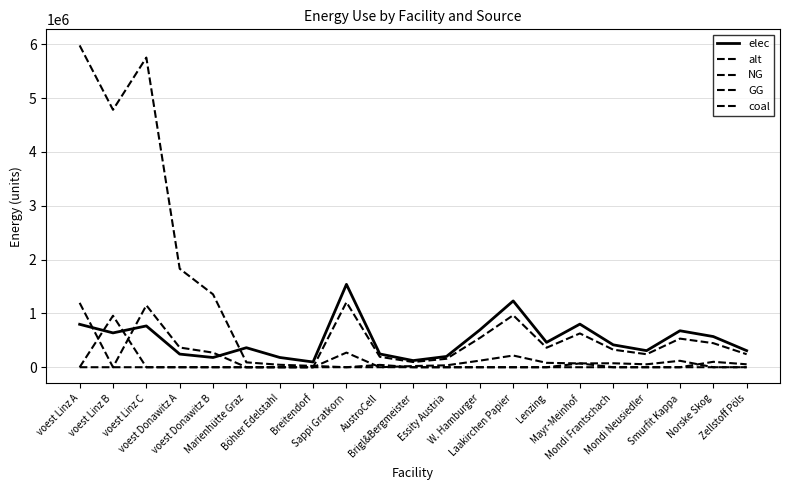

Reading right to left, what are all the values shown in this chart?

elec: Zellstoff Pöls=307908.6	Norske Skog=569630.8	Smurfit Kappa=677398.8	Mondi Neusiedler=307908.6	Mondi Frantschach=415676.6	Mayr-Meinhof=800562.3	Lenzing=461862.8	Laakirchen Papier=1231634.2	W. Hamburger=692794.3	Essity Austria=200140.6	Brigl&Bergmeister=123163.4	AustroCell=246326.8	Sappi Gratkorn=1539542.8	Breitendorf=97187.8	Böhler Edelstahl=181122.7	Marienhütte Graz=362245.4	voest Donawitz B=180533.5	voest Donawitz A=243964.2	voest Linz C=766975.6	voest Linz B=637640.5	voest Linz A=797050.6
alt: Zellstoff Pöls=241496.9	Norske Skog=446769.3	Smurfit Kappa=531293.2	Mondi Neusiedler=241496.9	Mondi Frantschach=326020.8	Mayr-Meinhof=627892.0	Lenzing=362245.4	Laakirchen Papier=965987.6	W. Hamburger=543368.0	Essity Austria=156973.0	Brigl&Bergmeister=96598.8	AustroCell=193197.5	Sappi Gratkorn=1207484.6	Breitendorf=0.0	Böhler Edelstahl=0.0	Marienhütte Graz=0.0	voest Donawitz B=0.0	voest Donawitz A=0.0	voest Linz C=0.0	voest Linz B=0.0	voest Linz A=0.0
NG: Zellstoff Pöls=0.0	Norske Skog=0.0	Smurfit Kappa=119541.0	Mondi Neusiedler=54336.8	Mondi Frantschach=73354.7	Mayr-Meinhof=70765.1	Lenzing=81505.2	Laakirchen Papier=217347.2	W. Hamburger=122257.8	Essity Austria=35318.9	Brigl&Bergmeister=21734.7	AustroCell=0.0	Sappi Gratkorn=271684.0	Breitendorf=0.0	Böhler Edelstahl=0.0	Marienhütte Graz=0.0	voest Donawitz B=270800.2	voest Donawitz A=365946.2	voest Linz C=1150463.4	voest Linz B=0.0	voest Linz A=1195575.9
GG: Zellstoff Pöls=54336.8	Norske Skog=100523.1	Smurfit Kappa=0.0	Mondi Neusiedler=0.0	Mondi Frantschach=0.0	Mayr-Meinhof=70510.6	Lenzing=0.0	Laakirchen Papier=0.0	W. Hamburger=0.0	Essity Austria=0.0	Brigl&Bergmeister=0.0	AustroCell=43469.4	Sappi Gratkorn=0.0	Breitendorf=0.0	Böhler Edelstahl=0.0	Marienhütte Graz=0.0	voest Donawitz B=0.0	voest Donawitz A=0.0	voest Linz C=0.0	voest Linz B=956460.7	voest Linz A=0.0
coal: Zellstoff Pöls=0.0	Norske Skog=0.0	Smurfit Kappa=0.0	Mondi Neusiedler=0.0	Mondi Frantschach=0.0	Mayr-Meinhof=0.0	Lenzing=0.0	Laakirchen Papier=0.0	W. Hamburger=0.0	Essity Austria=0.0	Brigl&Bergmeister=0.0	AustroCell=0.0	Sappi Gratkorn=0.0	Breitendorf=24296.9	Böhler Edelstahl=45280.7	Marienhütte Graz=90561.3	voest Donawitz B=1354001.1	voest Donawitz A=1829731.2	voest Linz C=5752317.1	voest Linz B=4782303.7	voest Linz A=5977879.6